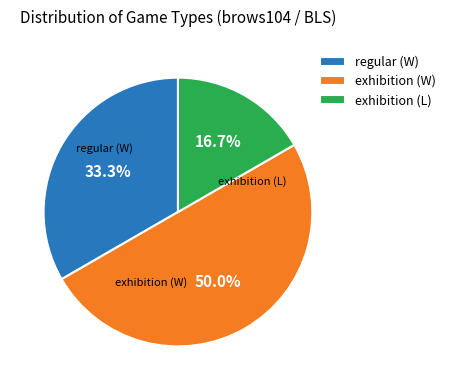

Rank the categories by value from highest to lowest.

exhibition (W), regular (W), exhibition (L)